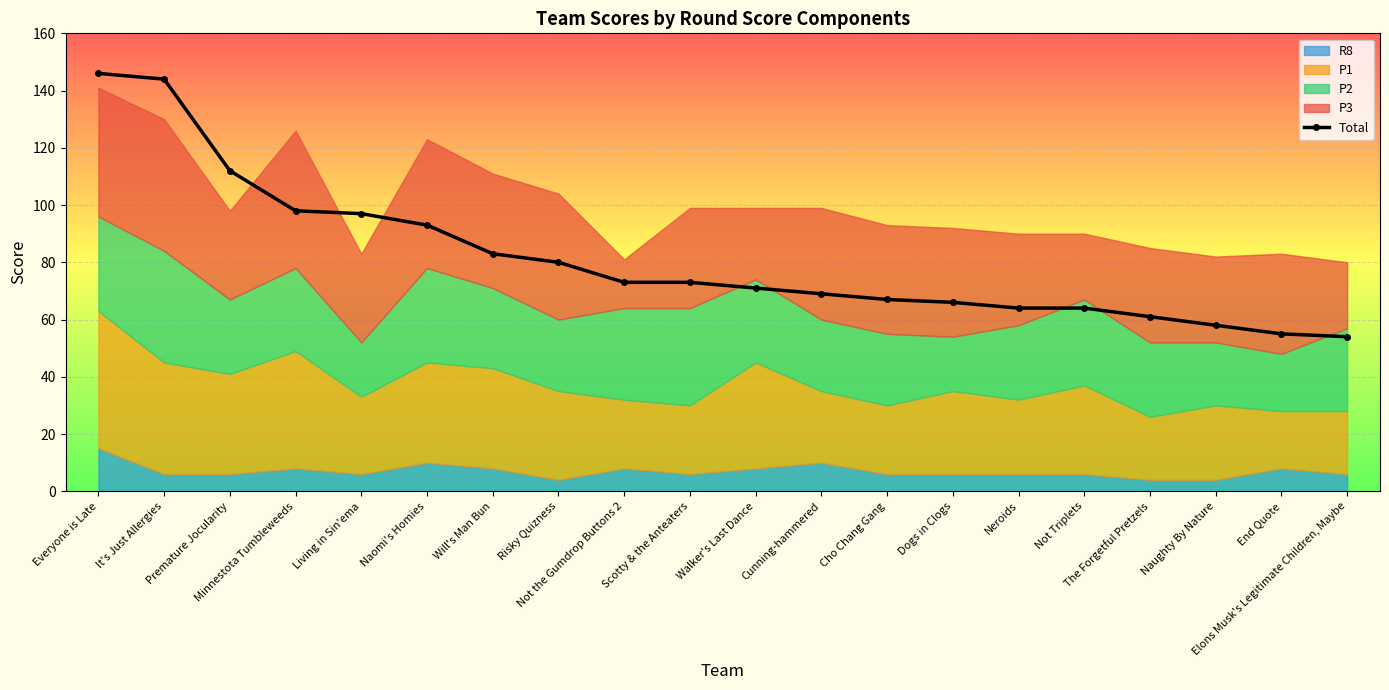

Reading left to right, what are all the values shown in this chart?

Everyone is Late=146	It's Just Allergies=144	Premature Jocularity=112	Minnestota Tumbleweeds=98	Living in Sin'ema=97	Naomi's Homies=93	Will's Man Bun=83	Risky Quizness=80	Not the Gumdrop Buttons 2=73	Scotty & the Anteaters=73	Walker's Last Dance=71	Cunning-hammered=69	Cho Chang Gang=67	Dogs in Clogs=66	Neroids=64	Not Triplets=64	The Forgetful Pretzels=61	Naughty By Nature=58	End Quote=55	Elons Musk's Legitimate Children, Maybe=54